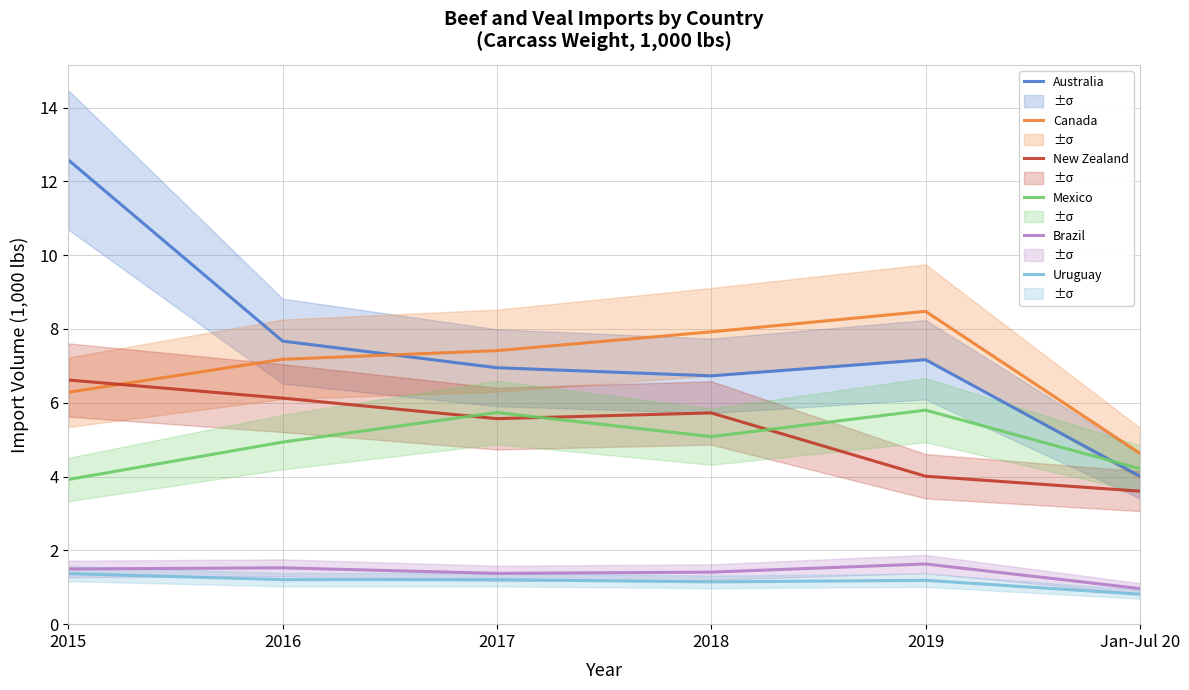

How many lines are shown in the chart?

6